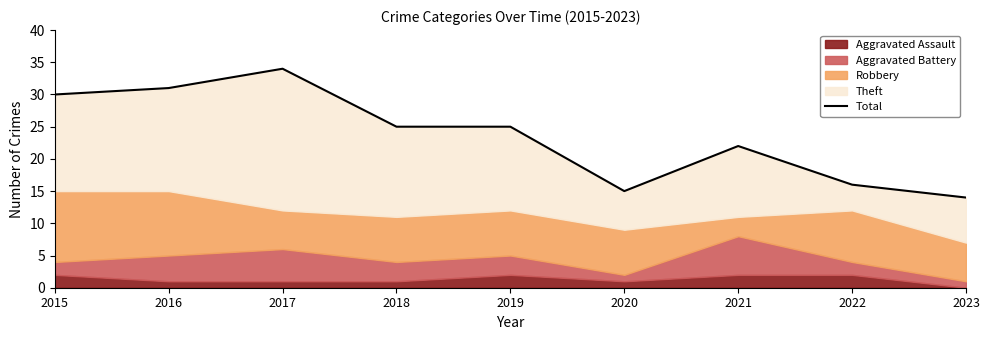

Count the number of values greater than 25.

3